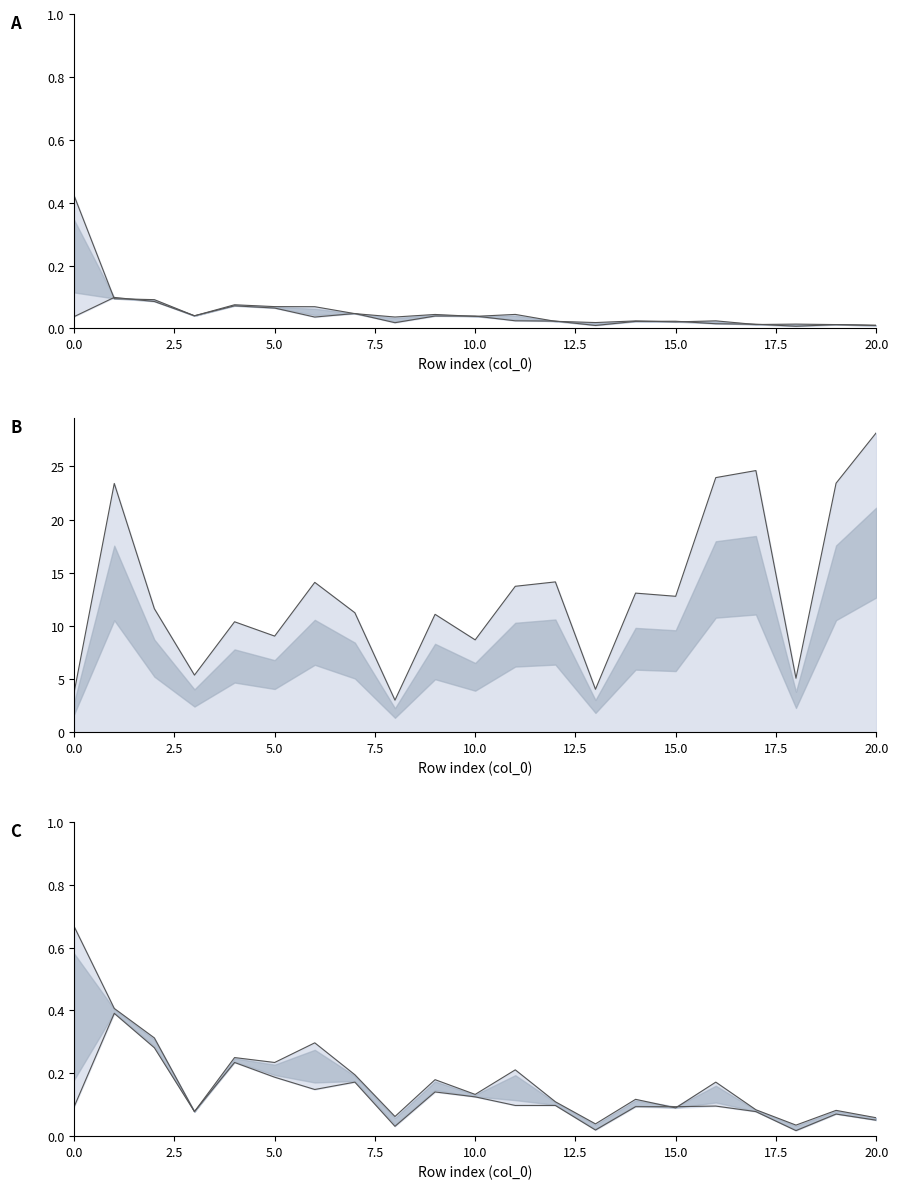

True or false: in_condition and out_S intersect in this chart.

False